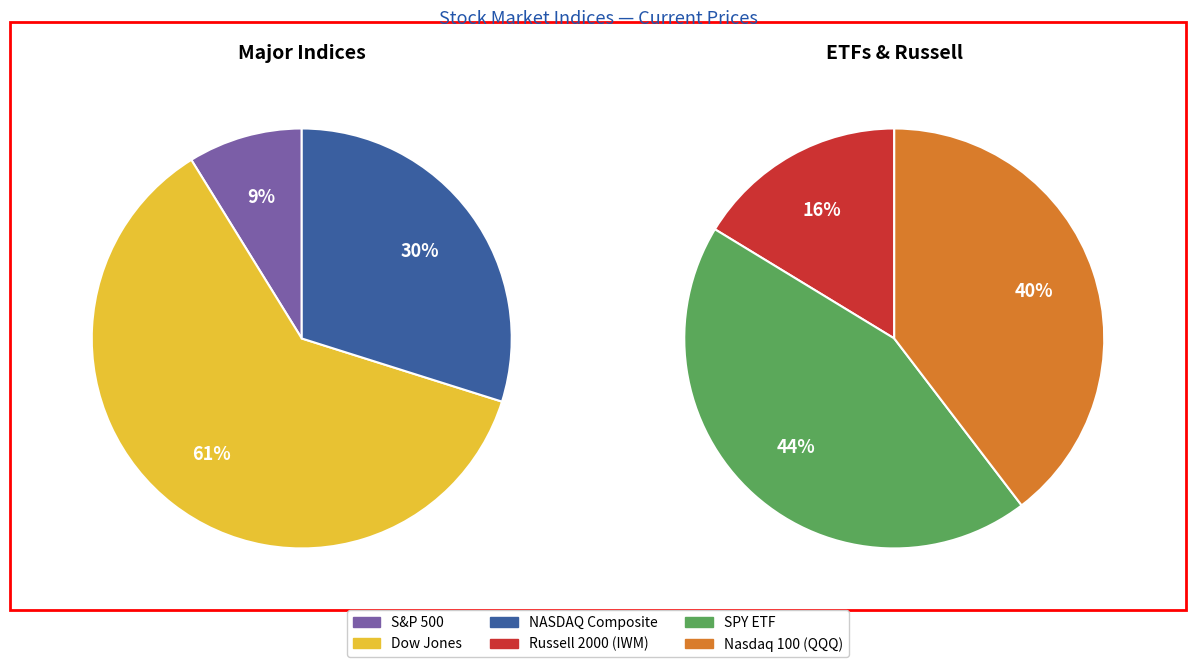

Which has a higher value, Dow Jones or Russell 2000 (IWM)?

Dow Jones